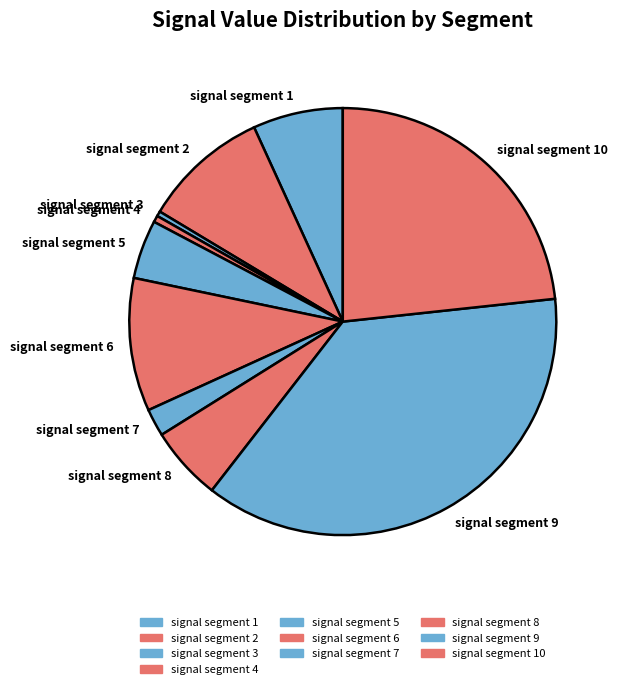

True or false: signal segment 3 accounts for 15% of the total.

False